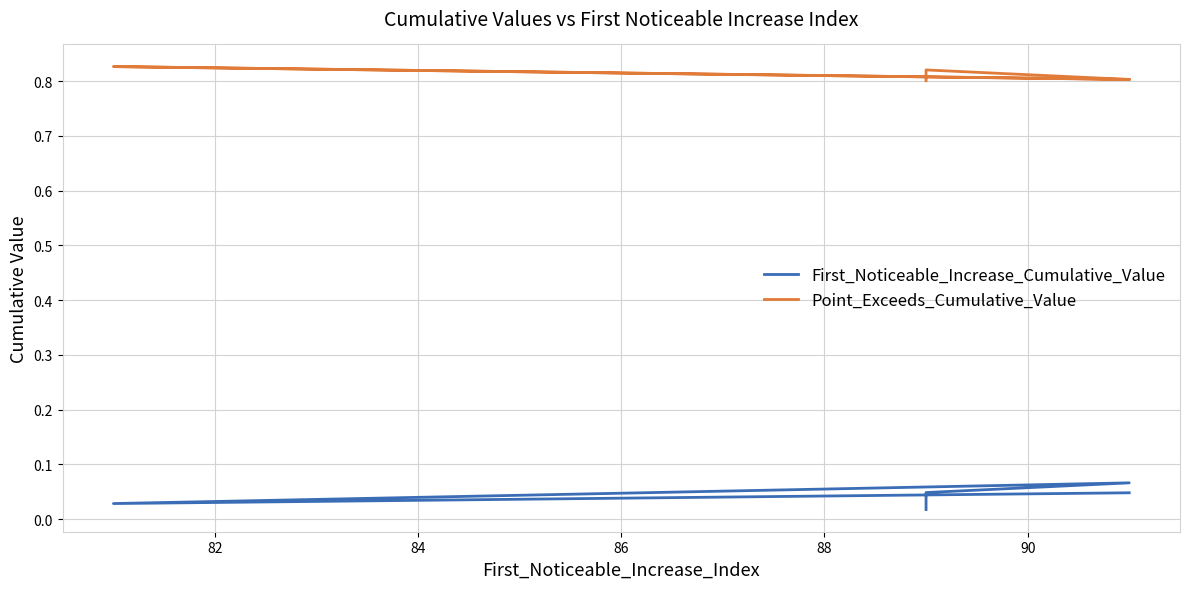

Is it true that Point_Exceeds_Cumulative_Value equals 0.5 at 82?

False